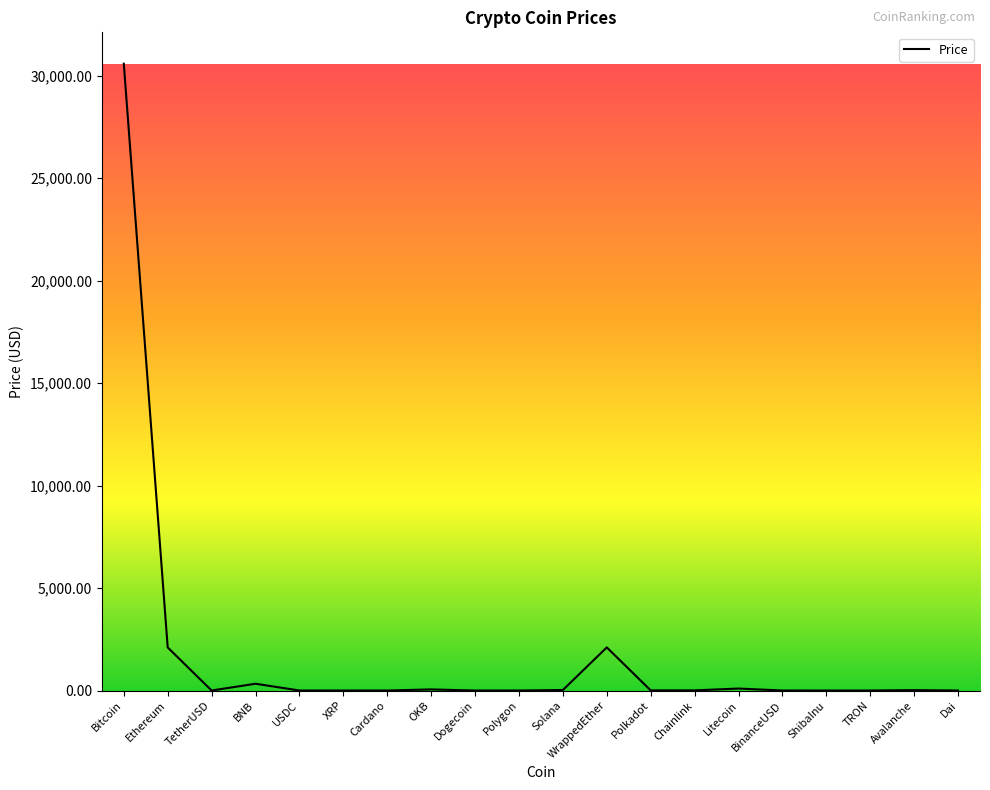

At which category does the data reach its first local valley?

TetherUSD